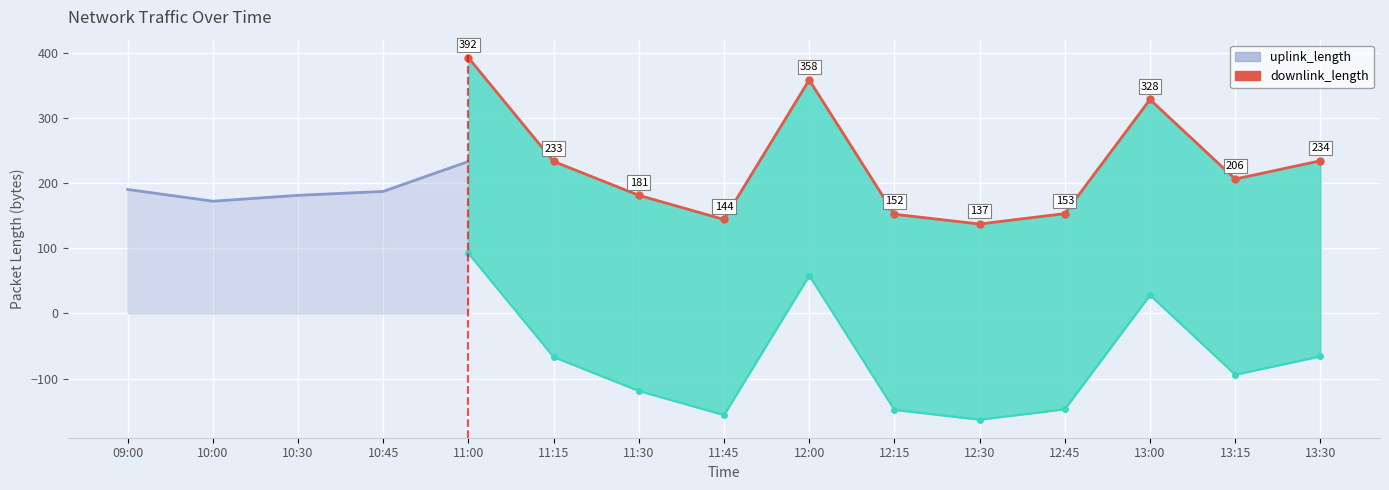

Which has a higher value, 13:15 or 11:00?

11:00